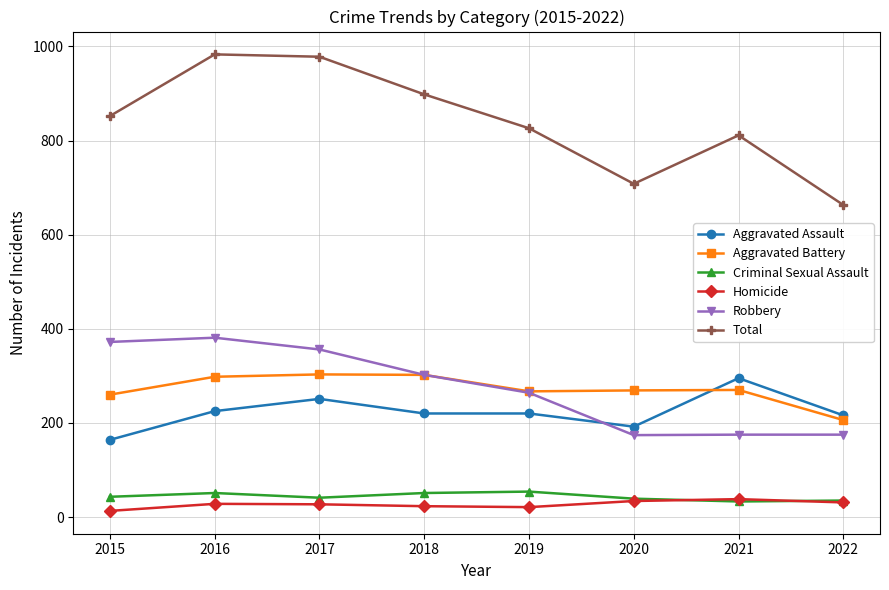

How many data points does each series have?

8